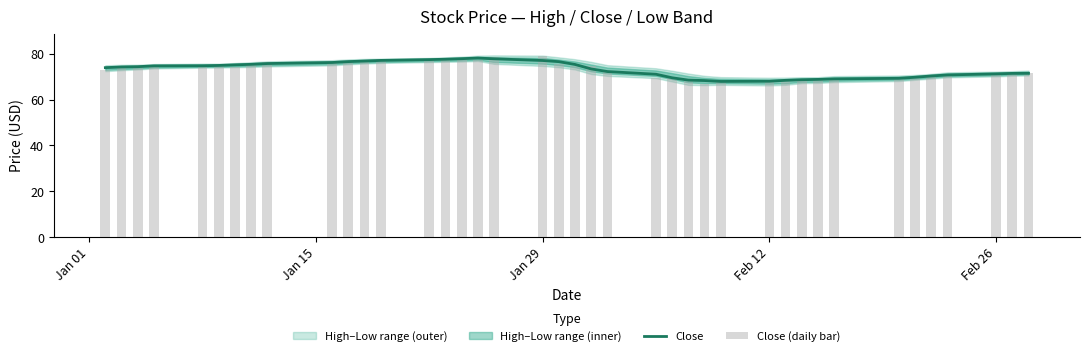

Reading right to left, what are all the values shown in this chart?

Close: 71.5	71.4	71.2	70.7	70.3	69.7	69.3	69.0	68.8	68.7	68.4	68.0	67.9	68.3	68.5	69.5	71.1	72.2	73.4	75.3	76.5	77.0	77.8	78.1	77.8	77.6	77.4	77.1	76.8	76.6	76.2	75.7	75.4	75.2	74.9	74.8	74.7	74.3	74.2	73.9
Close (daily bar): 71.6	71.2	71.6	71.3	70.4	69.2	69.0	68.8	69.0	69.1	68.1	68.2	67.5	67.0	68.7	70.1	69.2	72.6	74.7	74.6	75.7	79.0	78.7	77.2	78.3	77.4	77.6	77.5	76.4	76.5	76.0	76.4	75.6	74.1	74.8	74.9	75.1	74.8	73.9	73.0